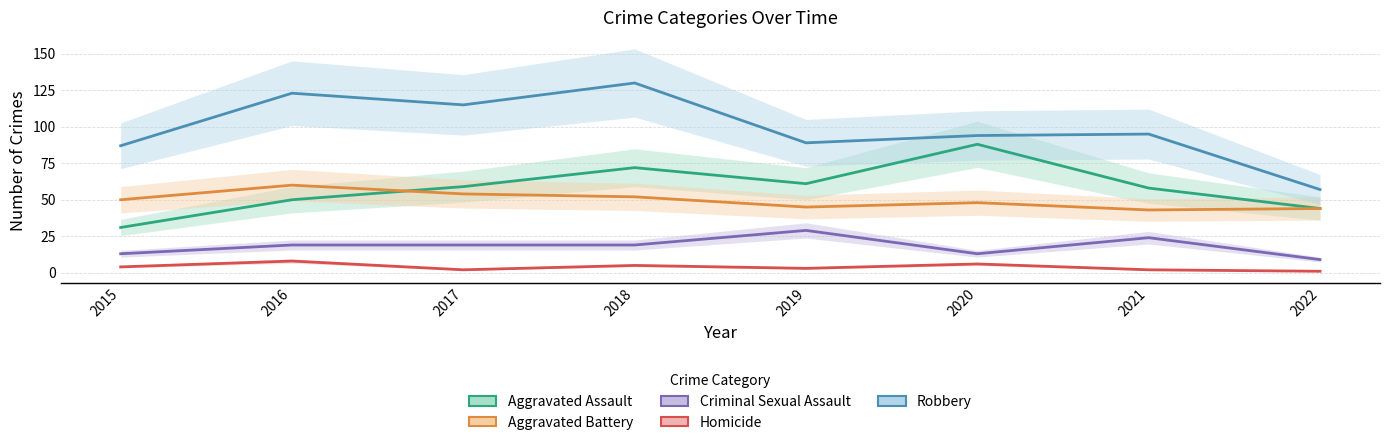

How many data points in Aggravated Battery are less than 50?

4